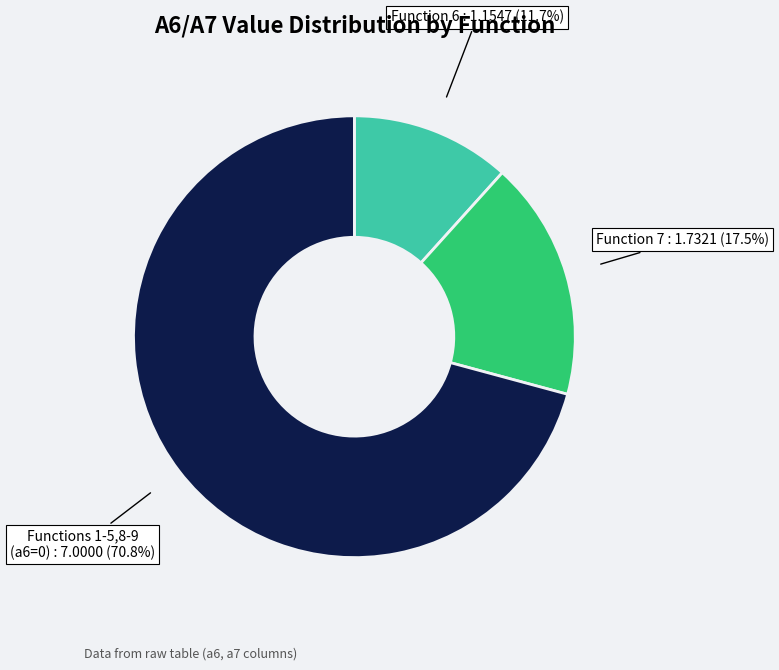

Which slice is the largest?

Functions 1-5,8-9 (a6=0)